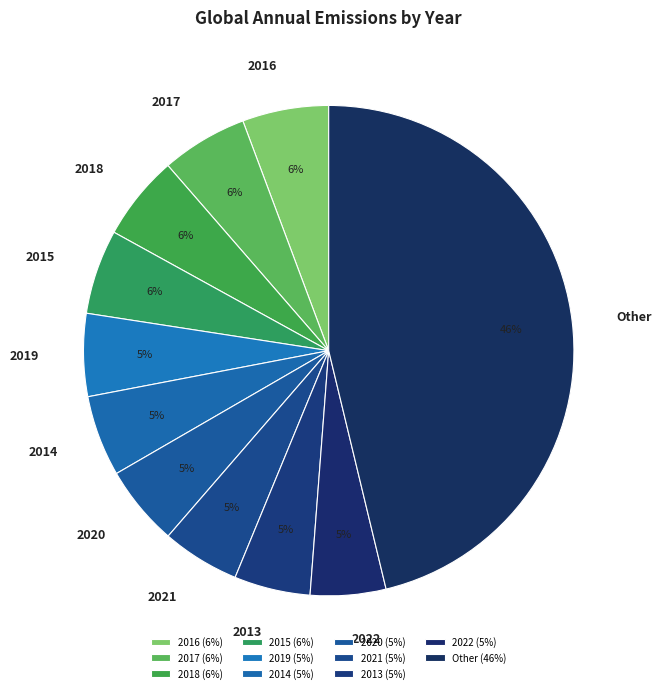

Do 2014 and 2016 together represent more than half of the pie?

No